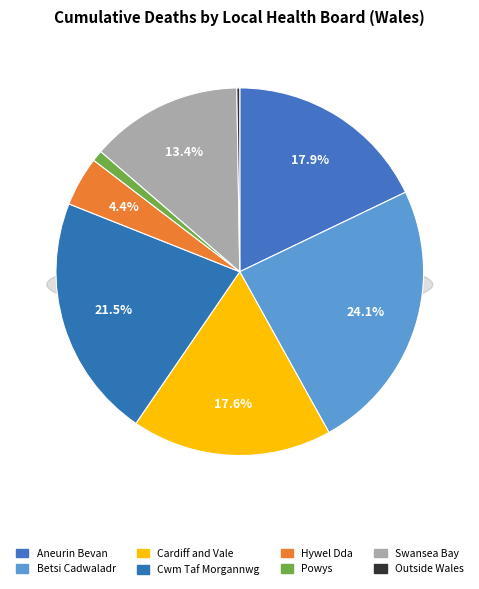

To the nearest percent, what is the difference between the largest and smallest slice percentages?

24%